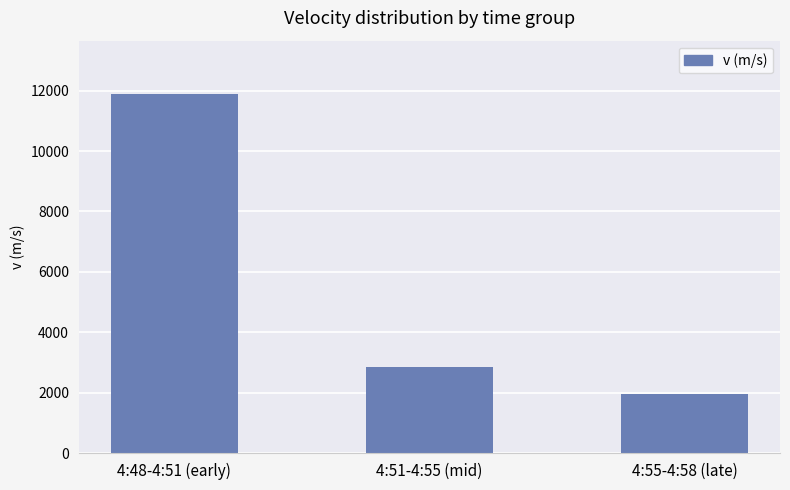

Does the chart contain stacked bars?

No